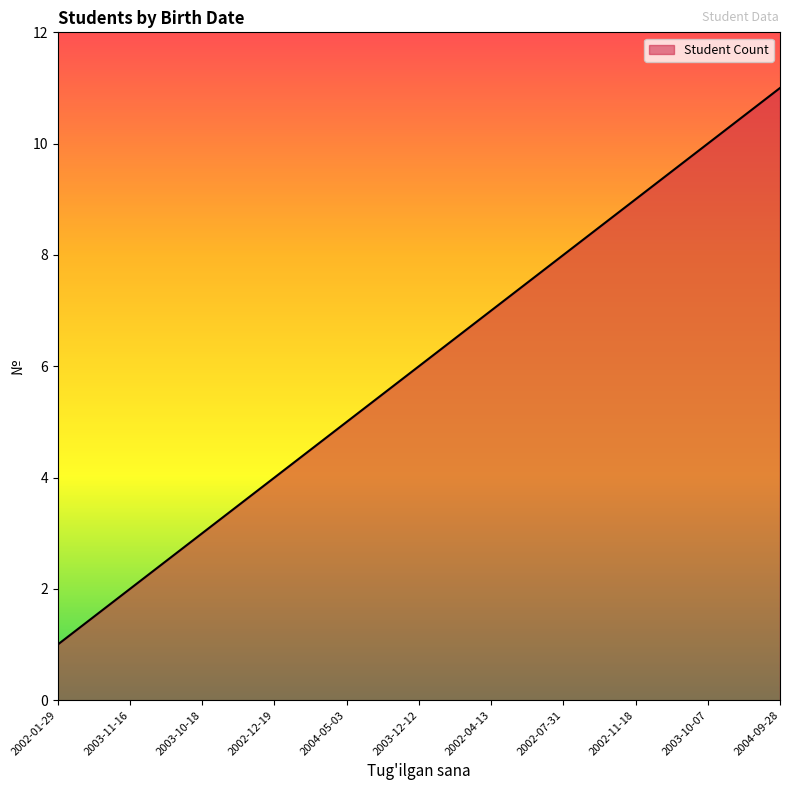

How many lines are shown in the chart?

1